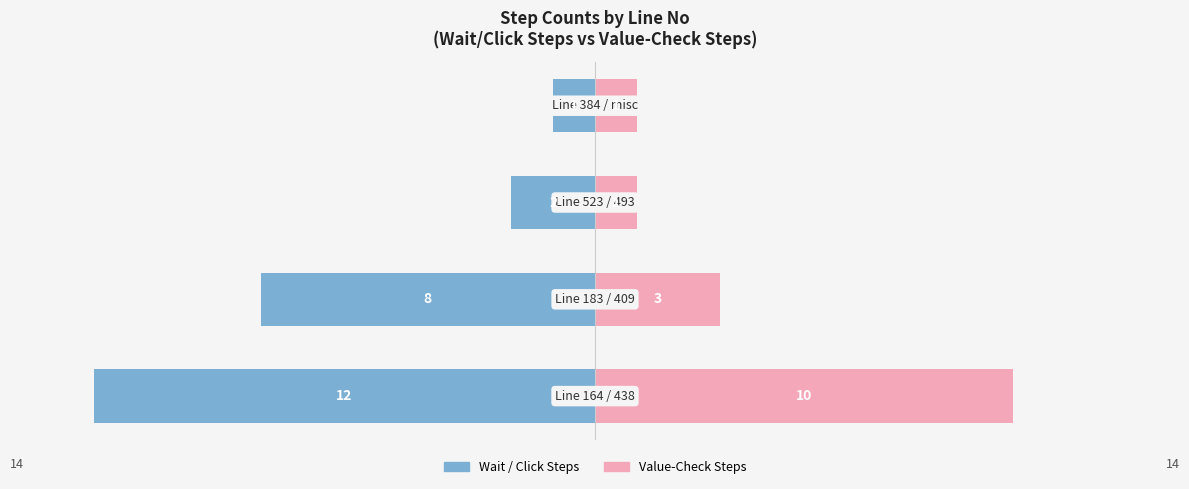

What is the sum of the Wait Steps (Line 164/183/…) values at 3 and 1?

-9